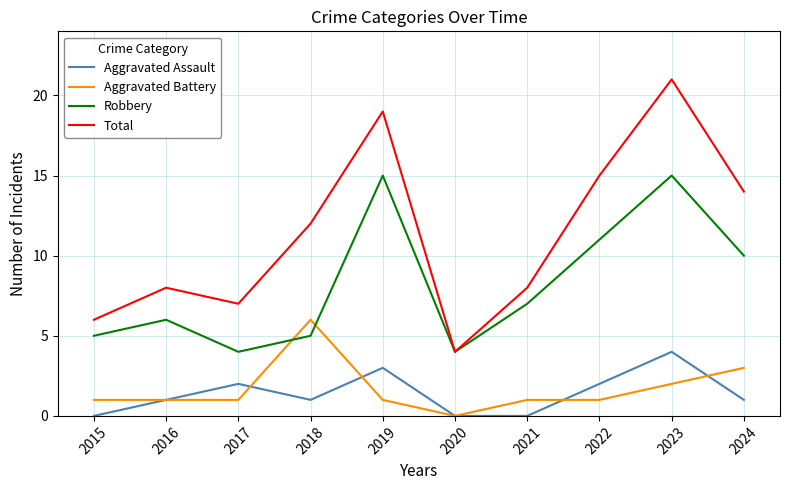

What is the difference between the highest and lowest values at 2016?

7